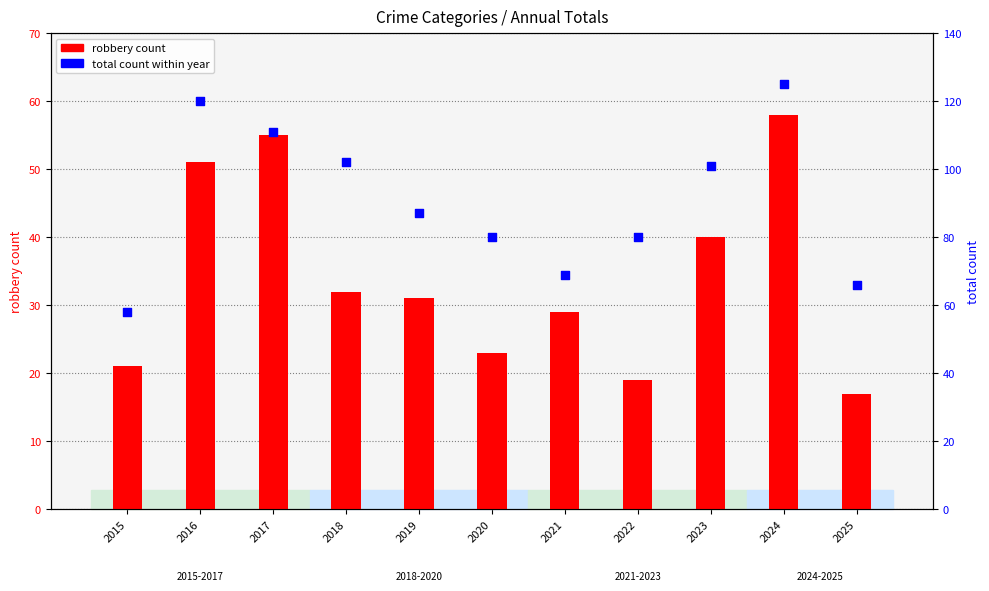

Is the value of total count within year at 2015 greater than the value of robbery count at 2016?

Yes